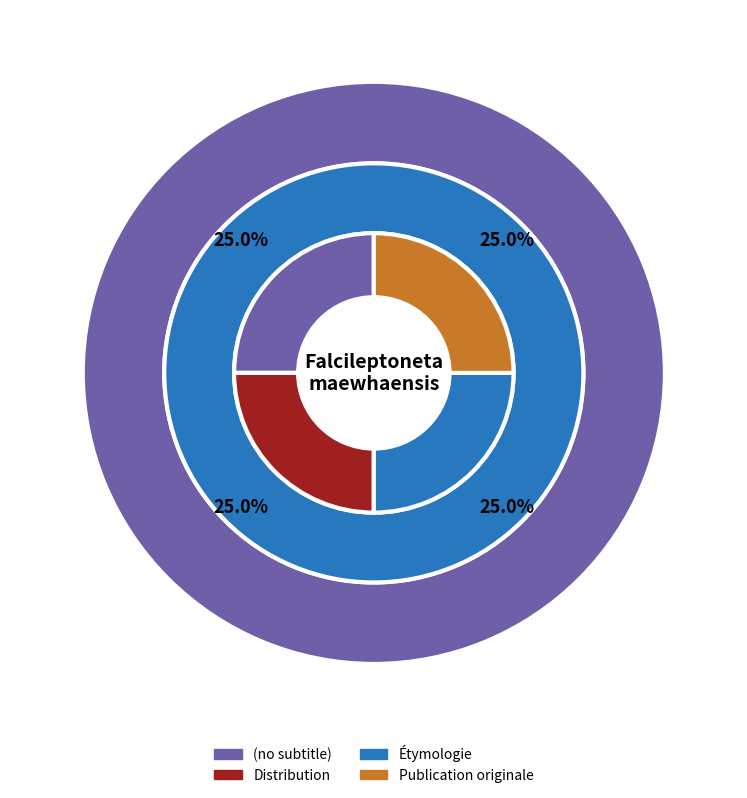

Rank the categories by value from highest to lowest.

Publication originale, Étymologie, Distribution, (no subtitle)